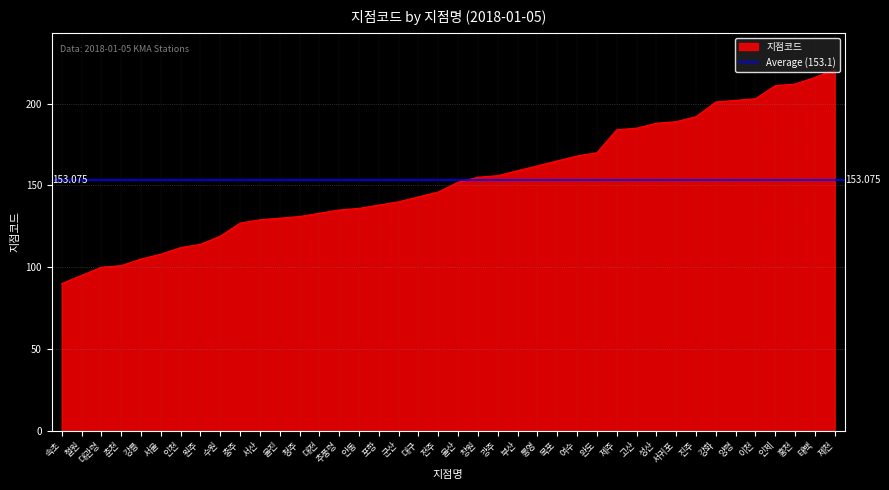

What is the label of the 33rd point from the left?

진주